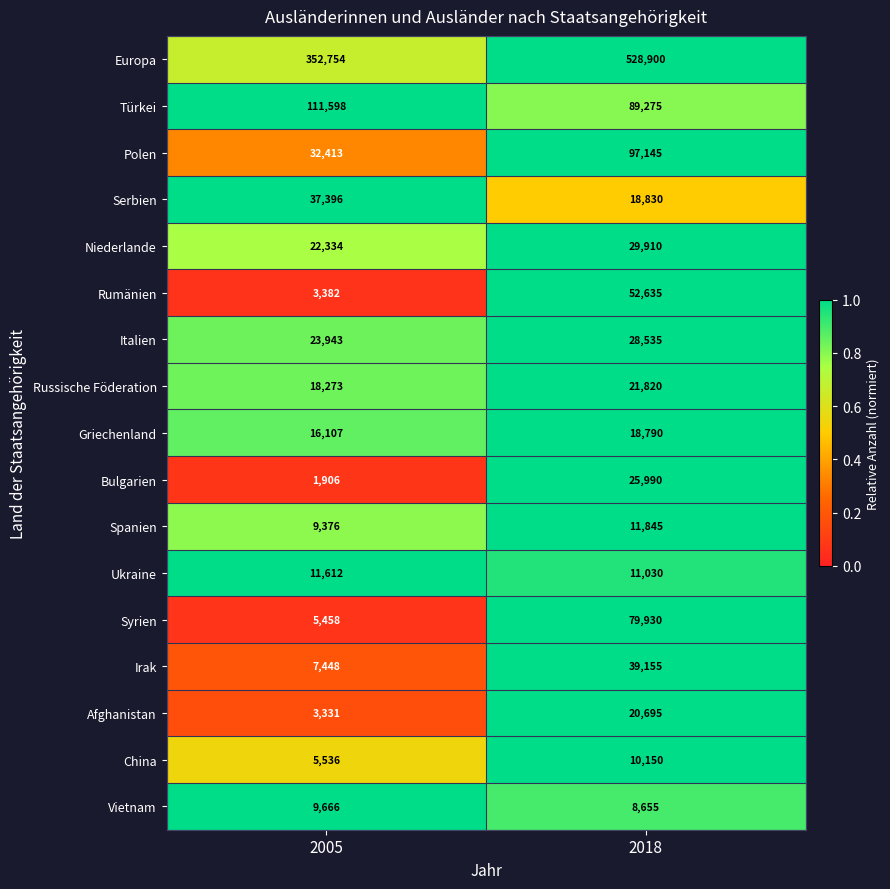

At which label does Spanien reach its minimum?

2005